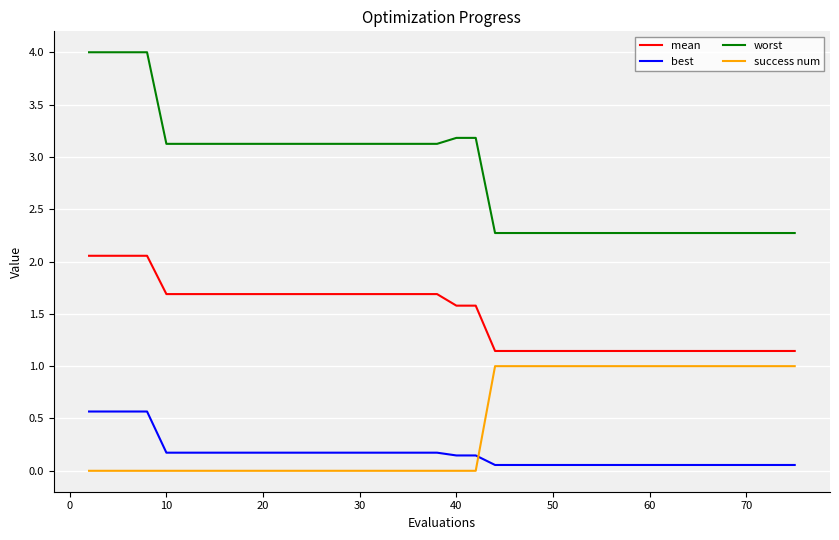

How many lines are shown in the chart?

4